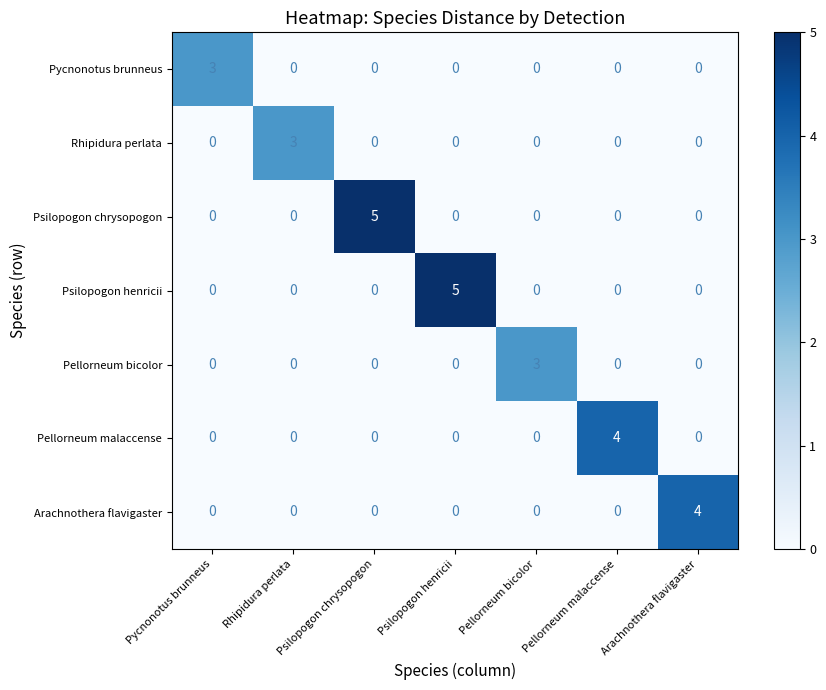

Between Psilopogon chrysopogon and Arachnothera flavigaster, which series saw the biggest shift?

Psilopogon chrysopogon